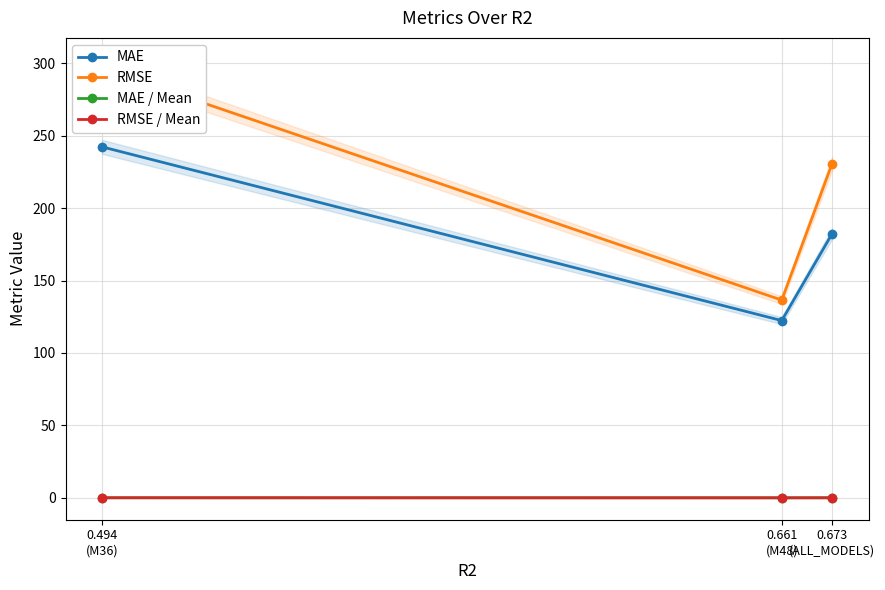

At which label does RMSE first exceed 230?

0.494
(M36)